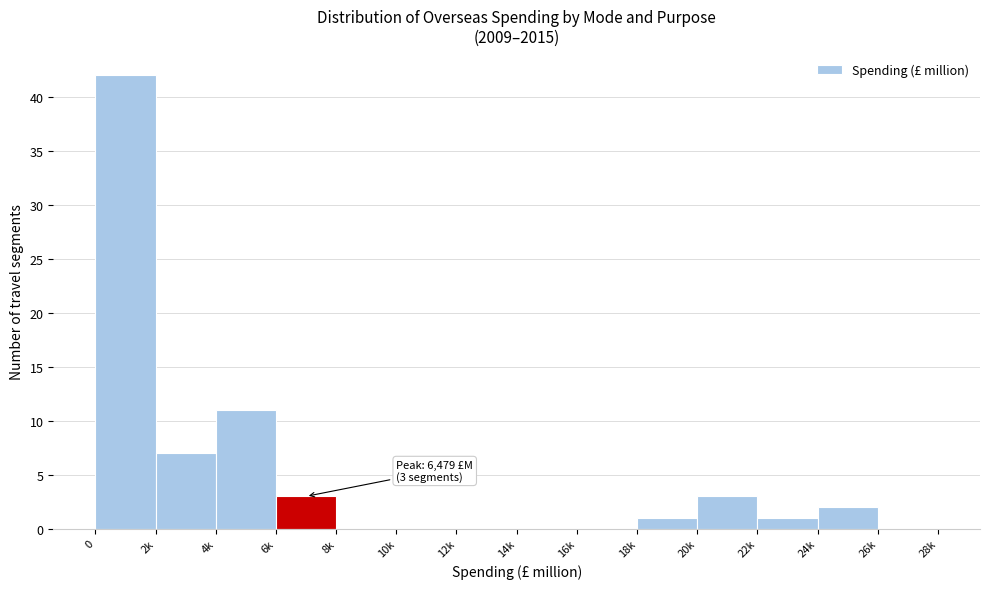

Reading right to left, what are all the values shown in this chart?

26k=0	24k=2	22k=1	20k=3	18k=1	16k=0	14k=0	12k=0	10k=0	8k=0	6k=3	4k=11	2k=7	0=42